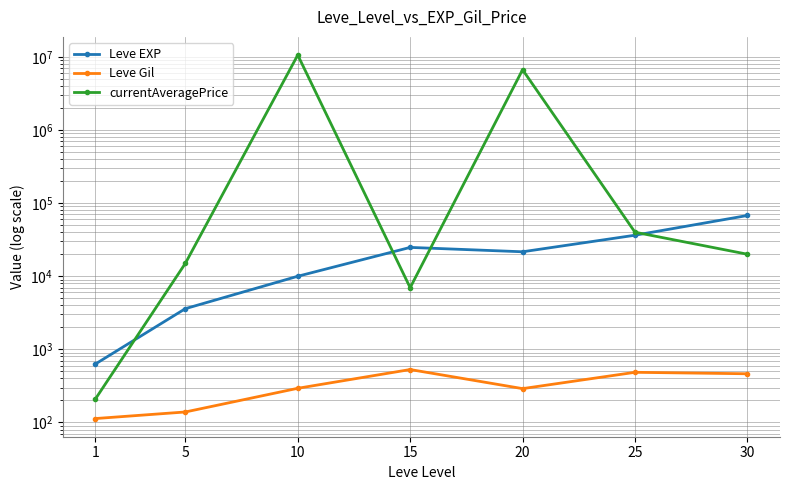

Is it true that Leve Gil equals 113.0 at 1?

True